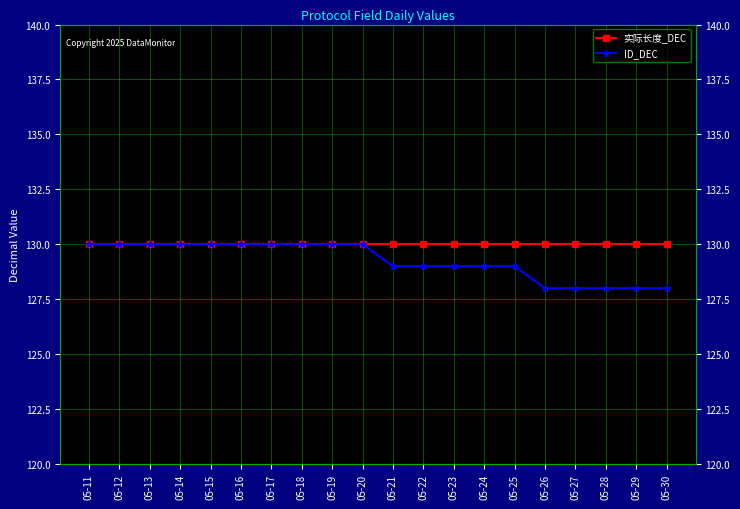

What is the value of the 实际长度_DEC point at the 9th from the left?

130